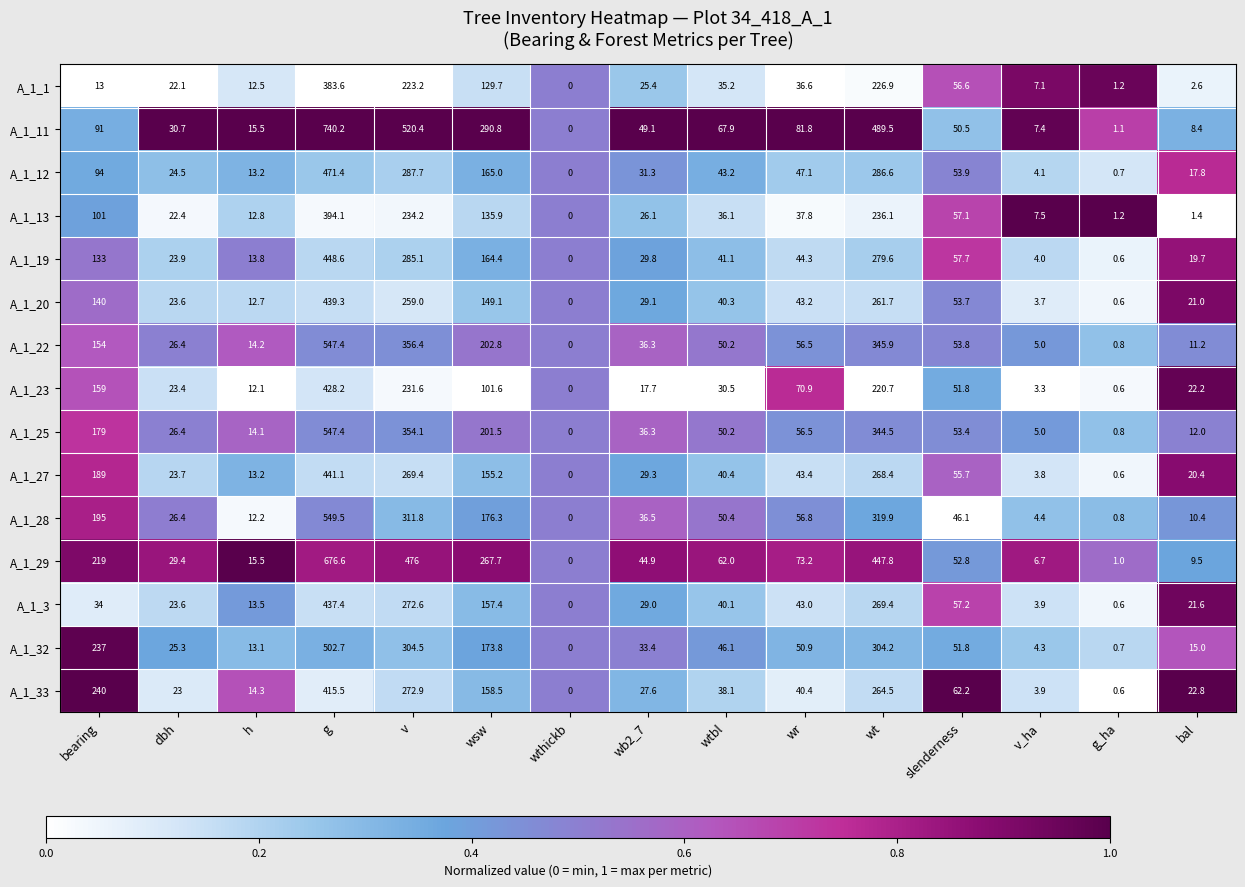

Which series changed the most between wsw and wr?

A_1_11